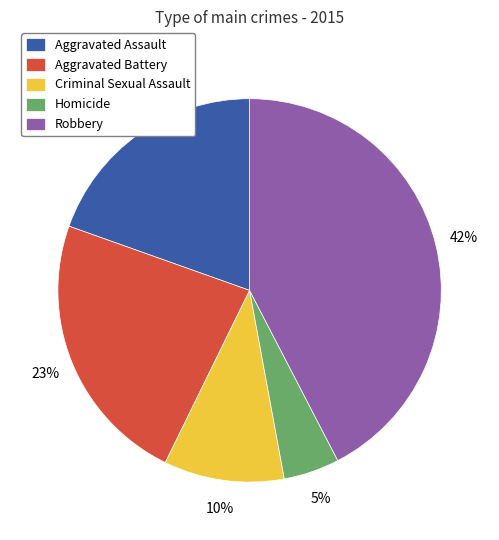

To the nearest percent, what is the combined percentage of Homicide and Aggravated Battery?

28%